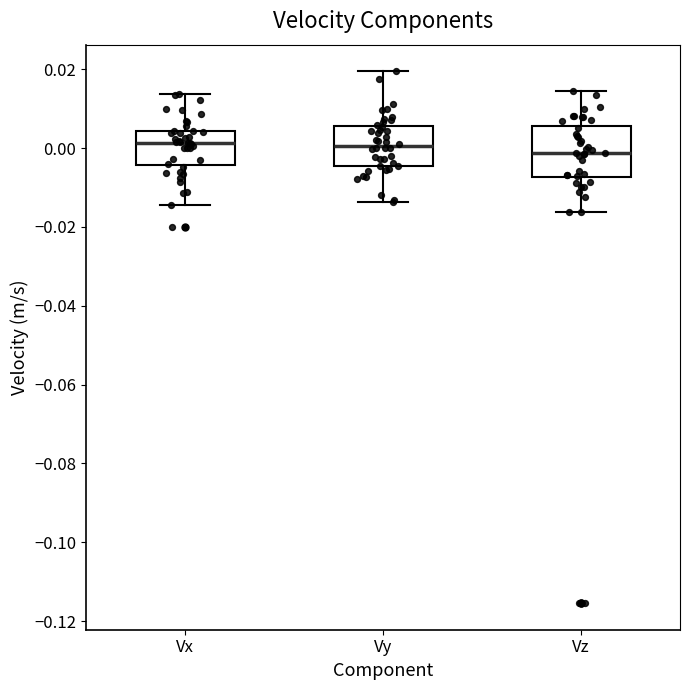

Where is the upper edge of the box for Vy on the y-axis? The values are not printed on the chart, so give them approximately, as read against the axis.

0.006